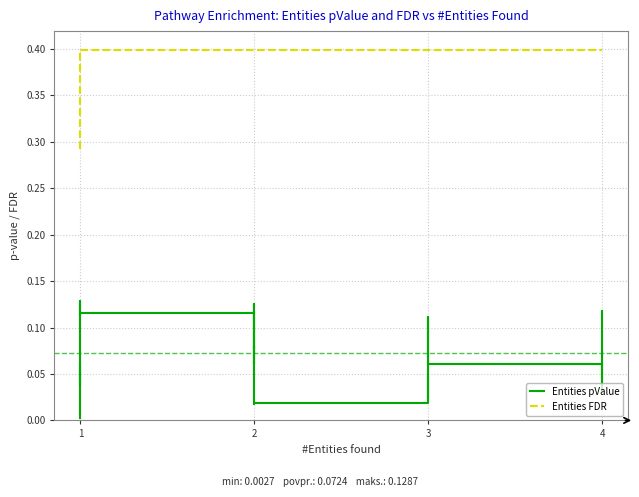

Does the chart display data point markers on the line(s)?

No